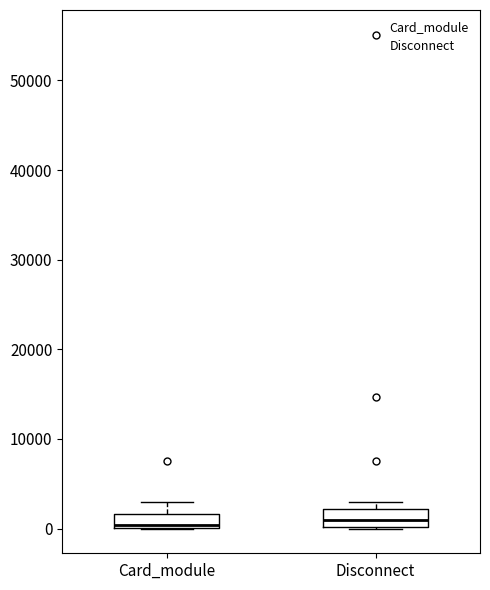

Where is the lower edge of the box for Card_module on the y-axis? The values are not printed on the chart, so give them approximately, as read against the axis.

0